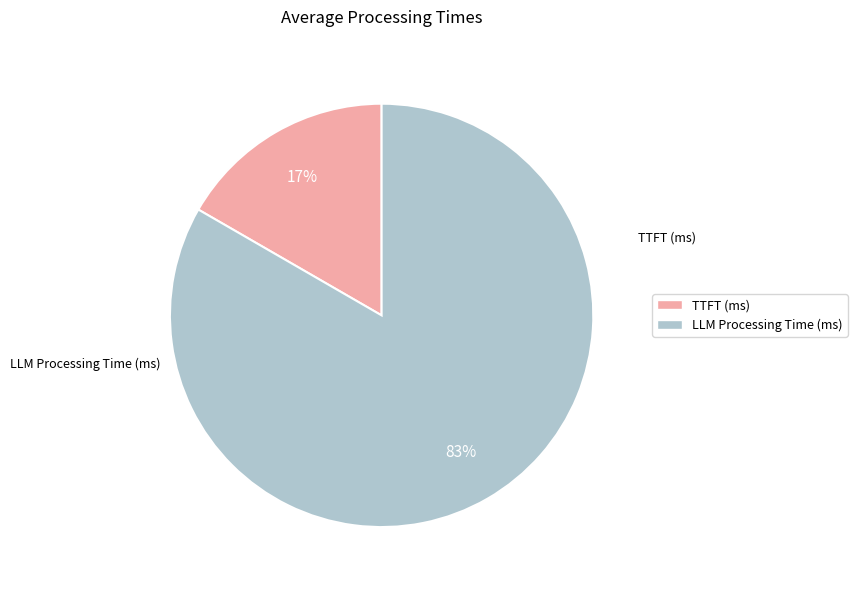

Is LLM Processing Time (ms) the majority of the pie?

Yes